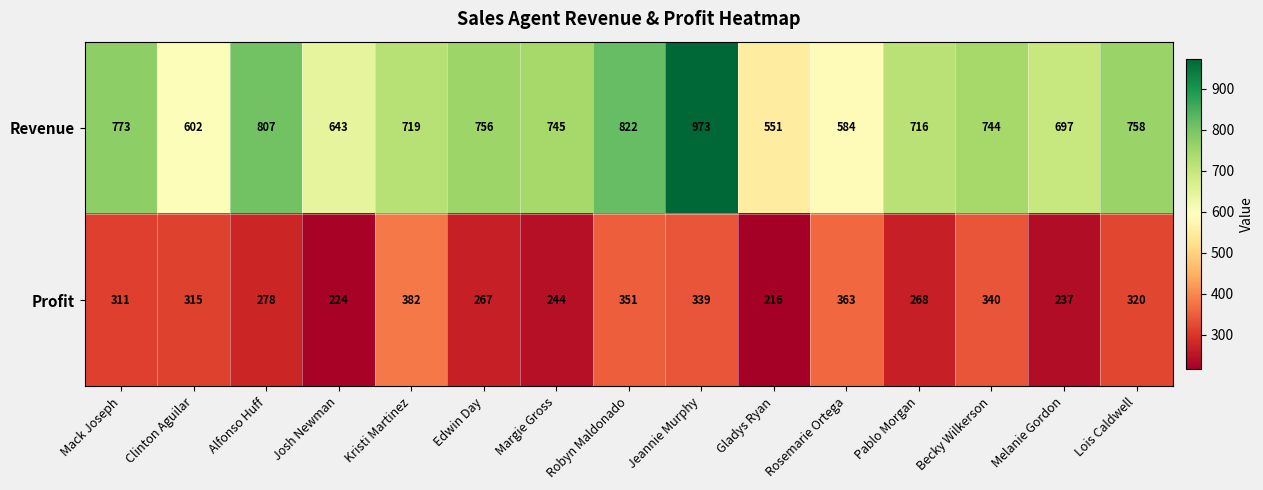

List the series in order of their overall mean, lowest first.

Profit, Revenue